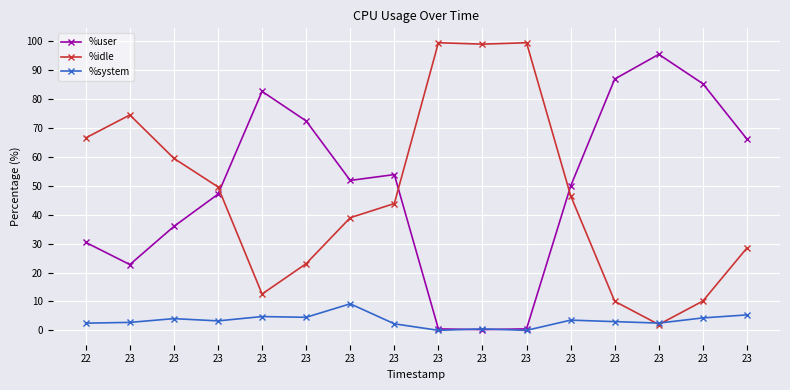

Does the chart have visible grid lines?

Yes